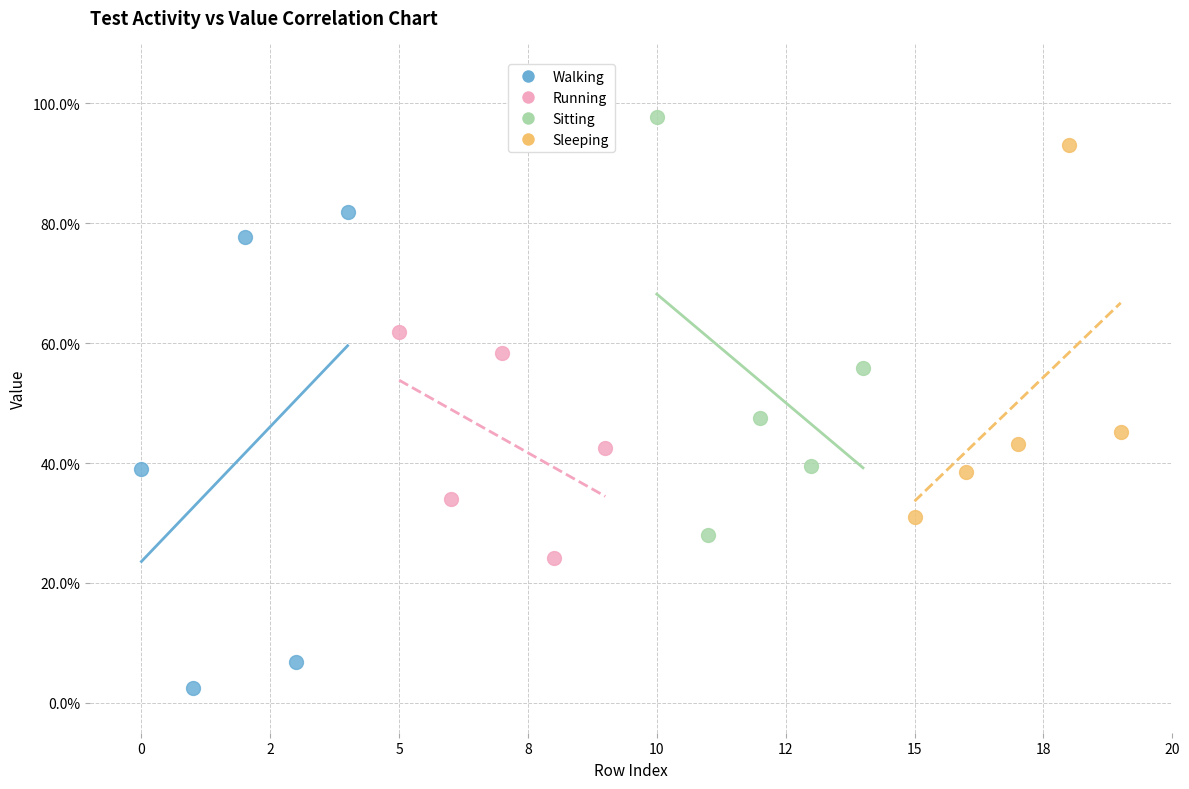

Which series has the widest spread of Y values?

Walking